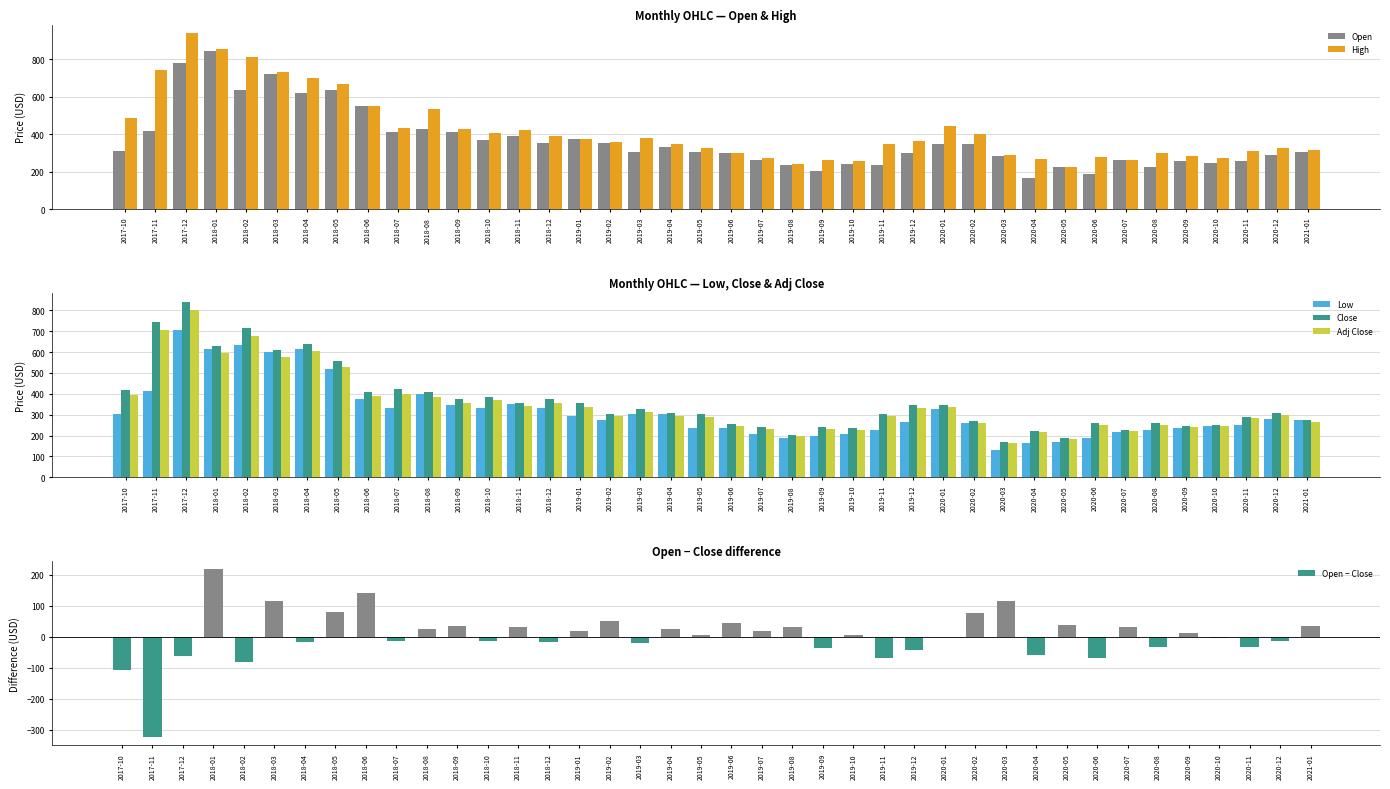

Reading right to left, list all the values displayed in this chart.

Open: 306.8	291.0	257.0	246.8	258.2	226.6	259.6	188.9	223.8	165.0	282.0	347.9	347.5	301.6	233.9	241.7	204.8	236.8	259.7	299.1	306.7	331.0	306.9	355.4	373.8	355.2	389.0	370.9	412.0	430.0	409.0	549.0	637.1	620.8	722.1	633.6	844.0	779.3	419.1	309.2
High: 315.0	327.9	312.4	275.0	285.1	299.4	262.2	278.0	223.8	269.0	288.0	401.8	444.9	363.0	346.6	258.0	263.9	239.9	274.8	300.8	327.8	347.9	381.2	356.0	375.1	391.9	422.6	407.7	426.2	534.0	430.9	549.0	666.0	700.7	735.0	809.9	855.0	939.0	742.2	484.4
Low: 272.0	277.0	249.1	246.8	238.1	225.5	217.5	188.9	170.1	165.0	132.0	261.8	328.0	266.0	227.4	205.0	196.8	190.0	206.4	233.7	238.0	301.7	305.2	276.1	293.2	332.1	351.1	331.0	344.1	400.0	333.0	376.2	520.0	612.2	599.0	633.6	614.4	706.6	413.2	305.1
Close: 273.6	306.0	290.1	250.2	244.9	258.2	226.9	258.6	187.2	223.8	168.6	271.4	347.6	345.4	303.7	236.9	241.7	204.8	241.6	256.3	301.3	306.7	327.9	304.9	354.1	373.8	356.2	385.2	376.6	406.6	421.4	408.1	556.0	637.1	608.0	713.9	627.4	841.6	742.2	416.4
Adj Close: 266.3	297.9	282.5	243.6	238.4	251.4	220.9	251.8	182.2	217.8	162.4	261.4	334.9	332.7	292.6	228.2	230.8	195.6	230.7	244.8	287.7	292.9	313.1	291.1	338.2	356.9	340.2	367.8	357.7	386.2	400.3	387.7	528.2	605.2	577.5	678.1	596.0	799.5	705.0	395.5
Open − Close: 33.2	-15.0	-33.1	-3.3	13.3	-31.7	32.7	-69.7	36.6	-58.8	113.4	76.6	-0.1	-43.8	-69.8	4.8	-36.9	32.0	18.1	42.8	5.4	24.3	-21.0	50.5	19.6	-18.6	32.8	-14.3	35.4	23.4	-12.4	140.9	81.1	-16.4	114.1	-80.2	216.6	-62.4	-323.1	-107.1